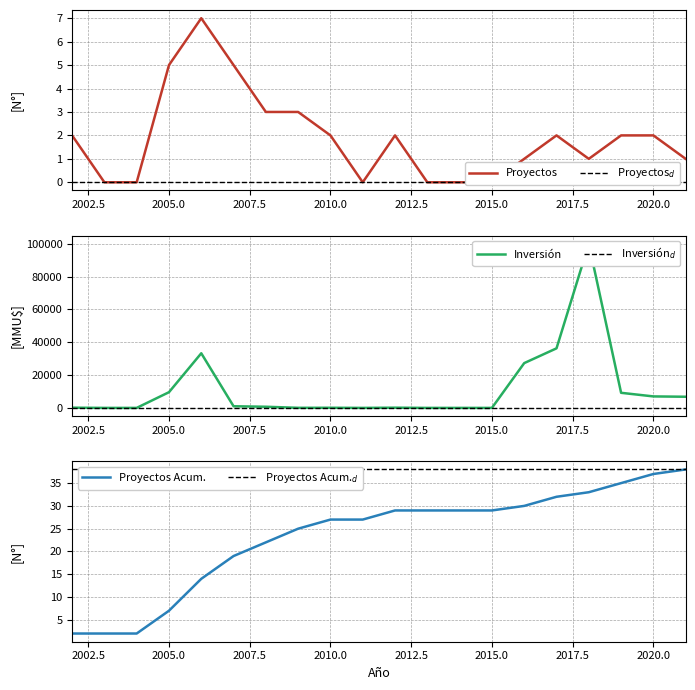

Is it true that Proyectos Acum. equals 54 at 2020.0?

False